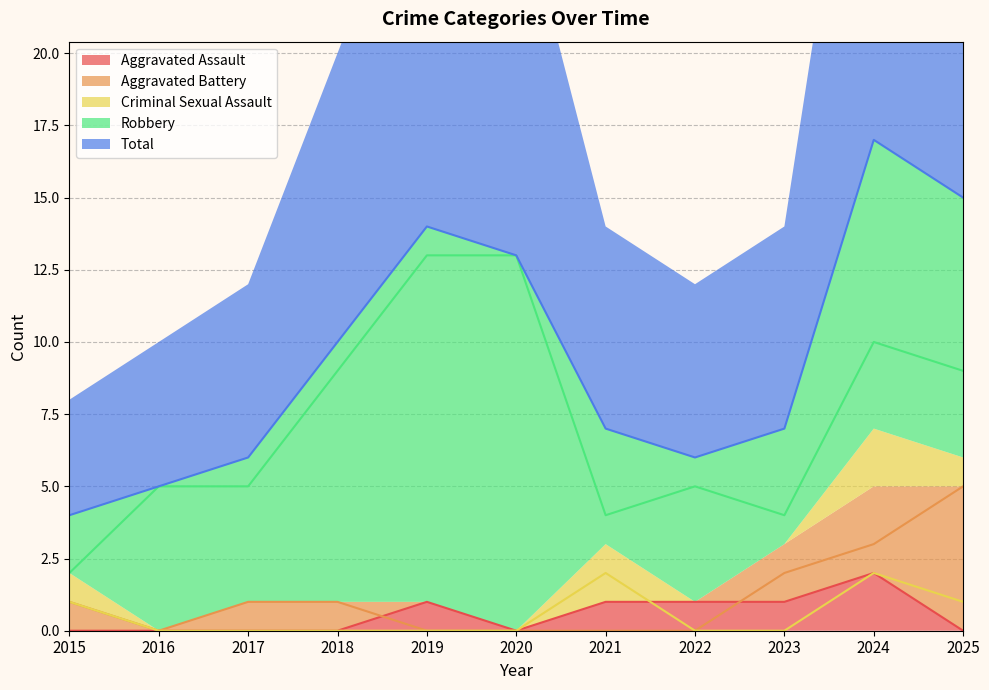

Does the chart display data point markers on the line(s)?

No